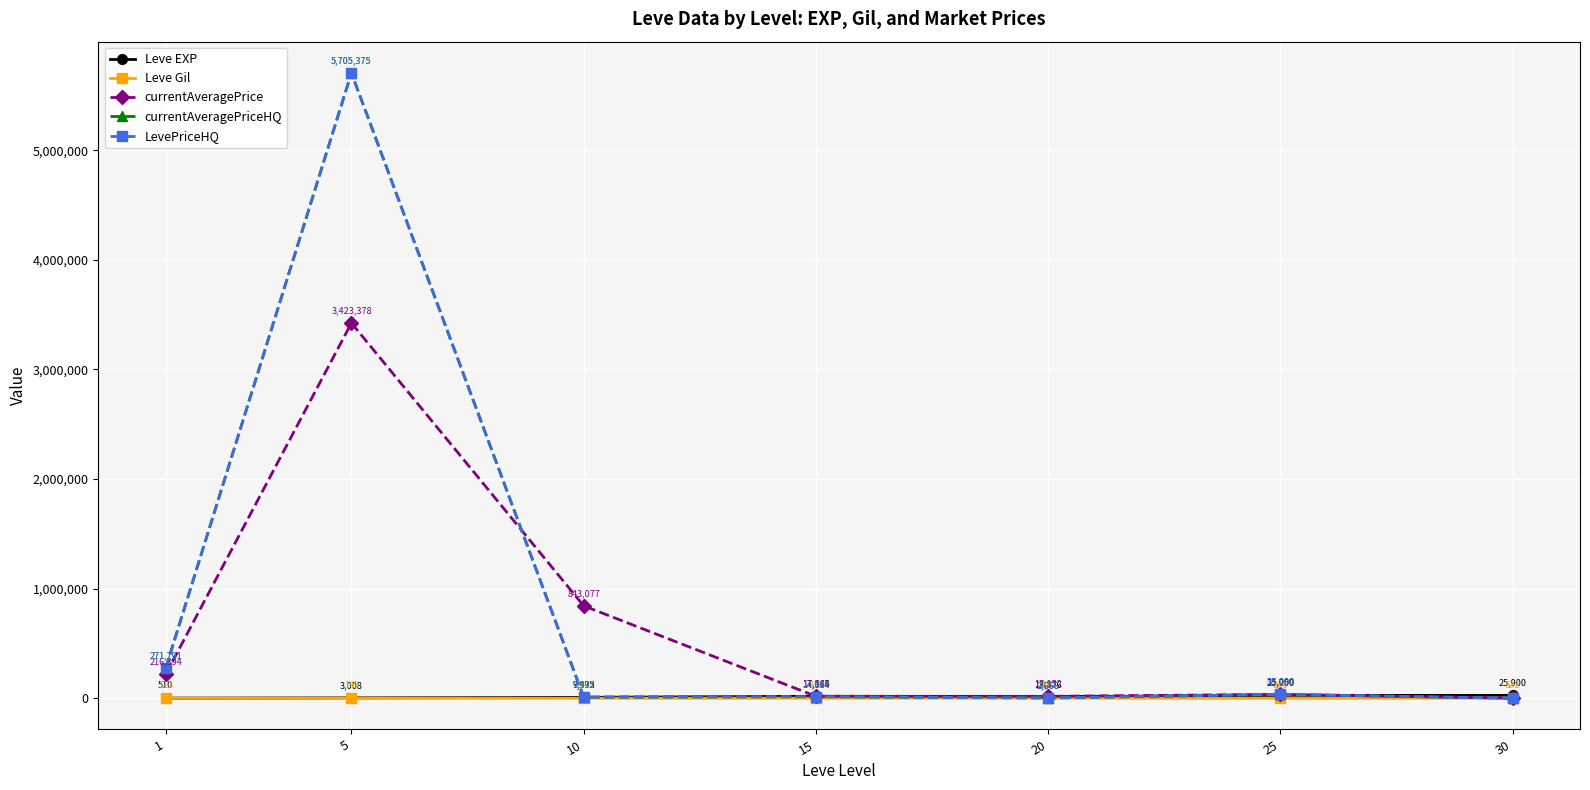

What is the sum of all currentAveragePrice values?

4552567.3